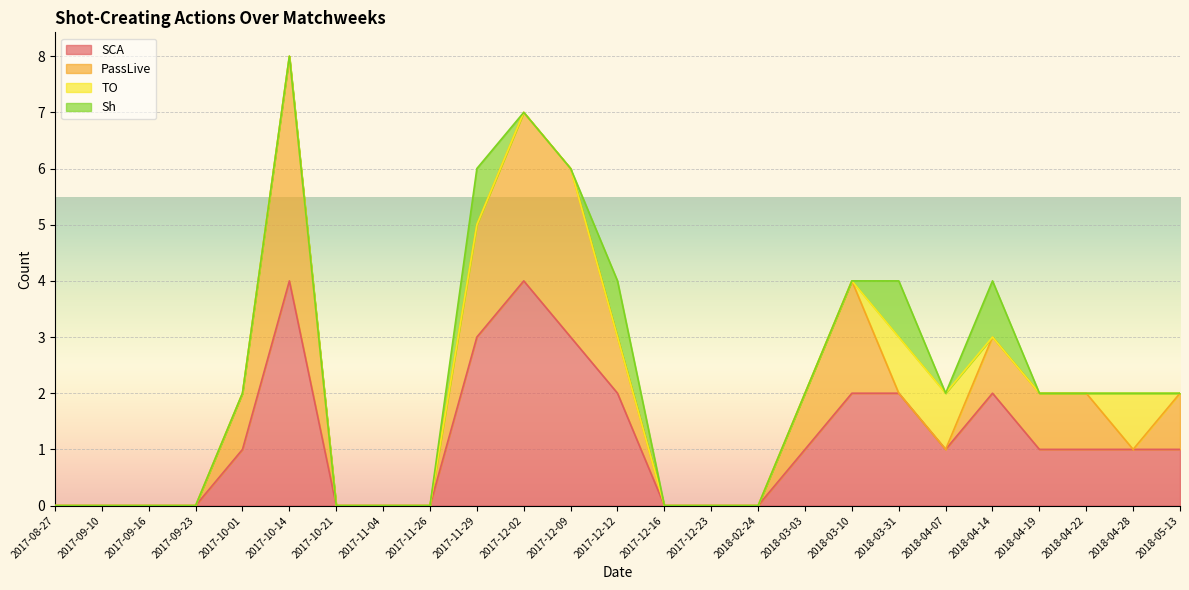

What is the maximum value for Sh?

1